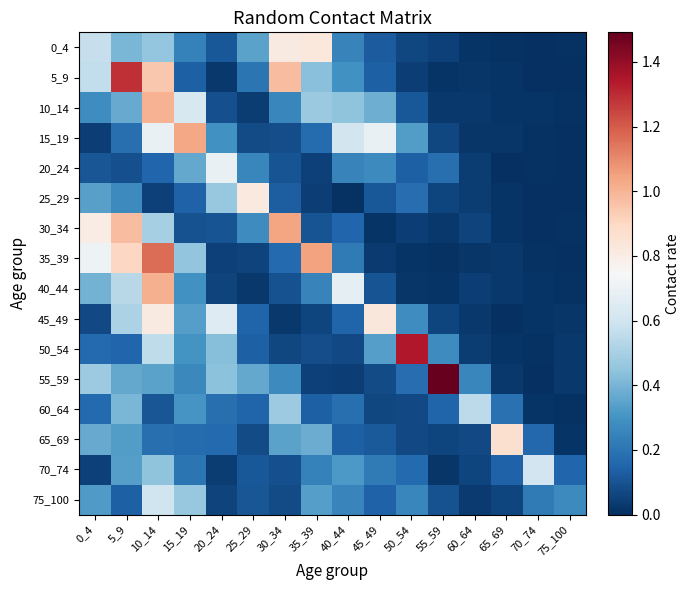

What is the maximum value shown in the chart?

1.5